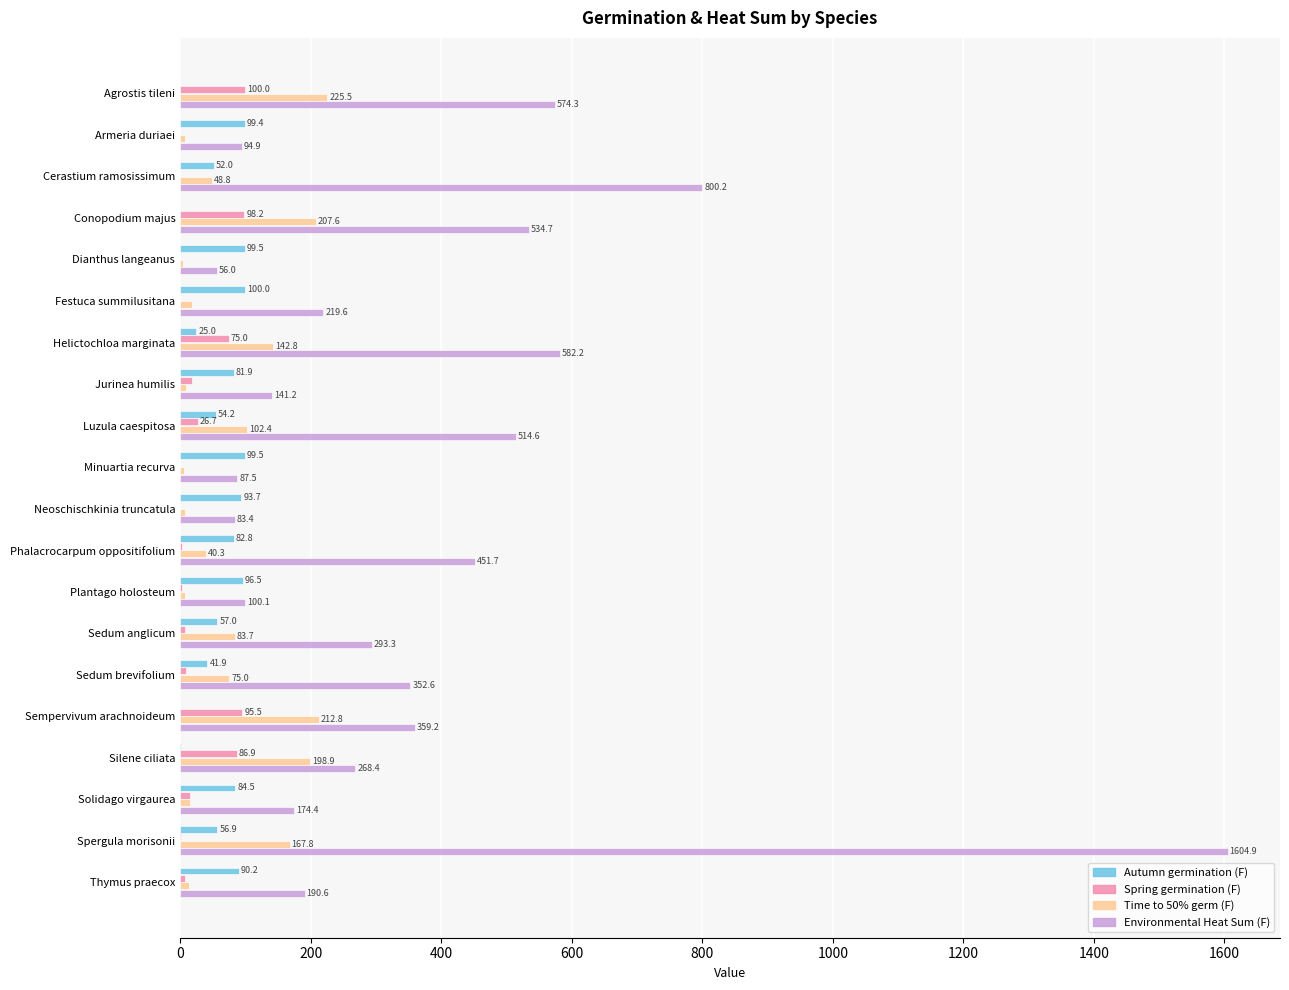

The Spring germination (F) series shows 3.0 at Plantago holosteum. True or false?

True